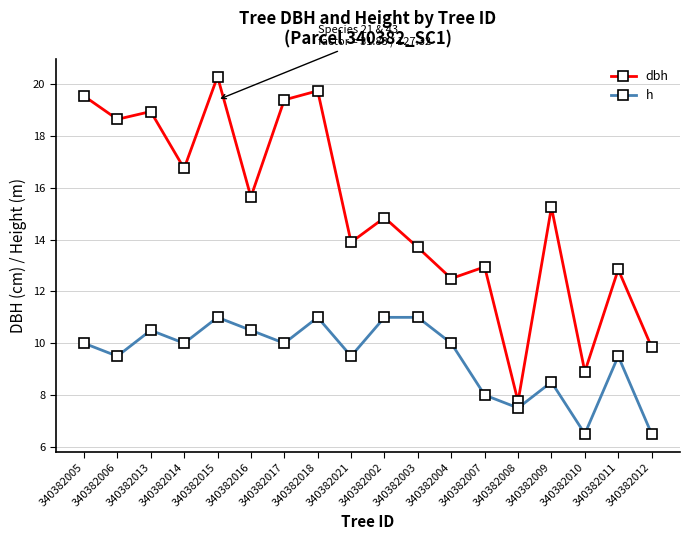

The value of dbh at 340382008 is 11.0. True or false?

False